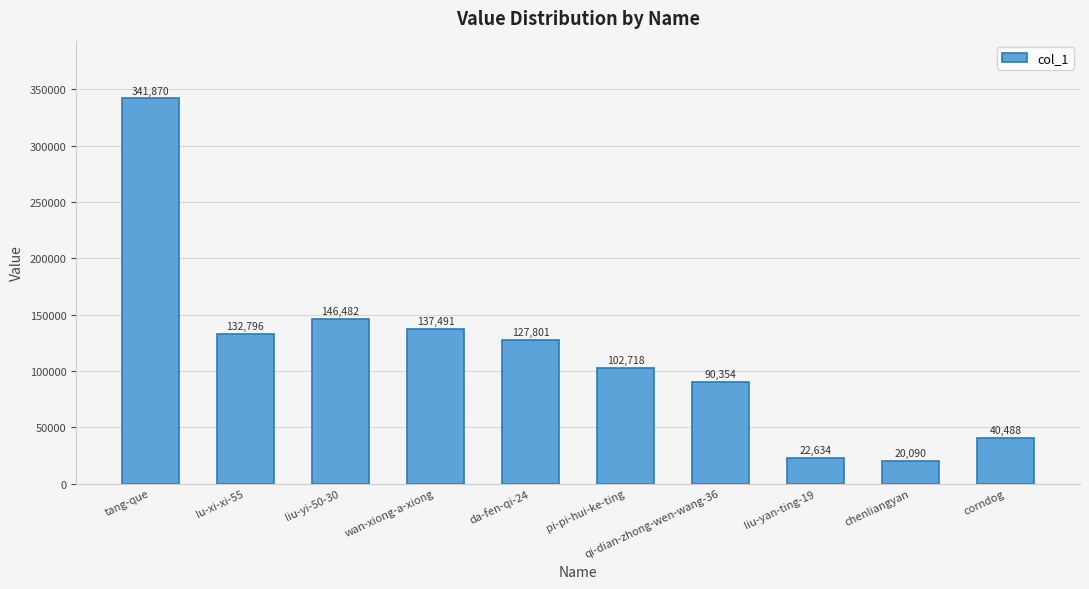

The chart shows a value of 90354 at qi-dian-zhong-wen-wang-36. True or false?

True